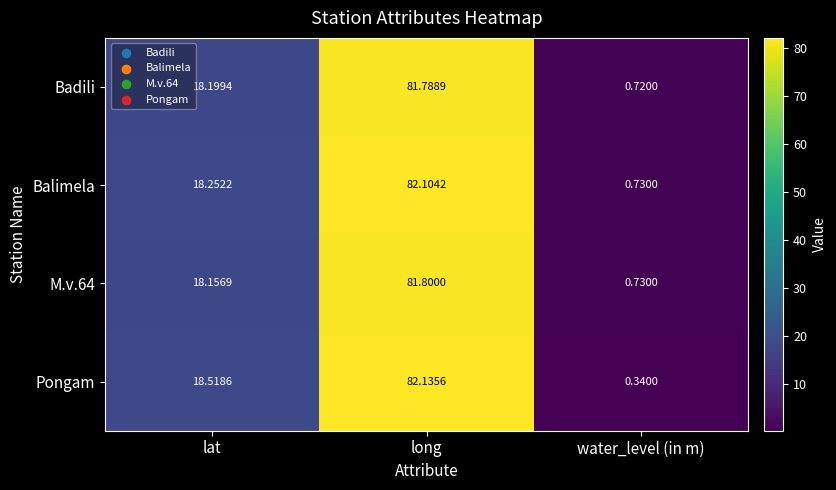

List the labels in order of M.v.64 value, largest first.

long, lat, water_level (in m)